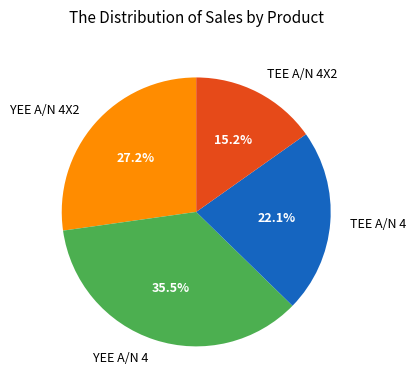

How much of the chart is everything except YEE A/N 4?

64.5%